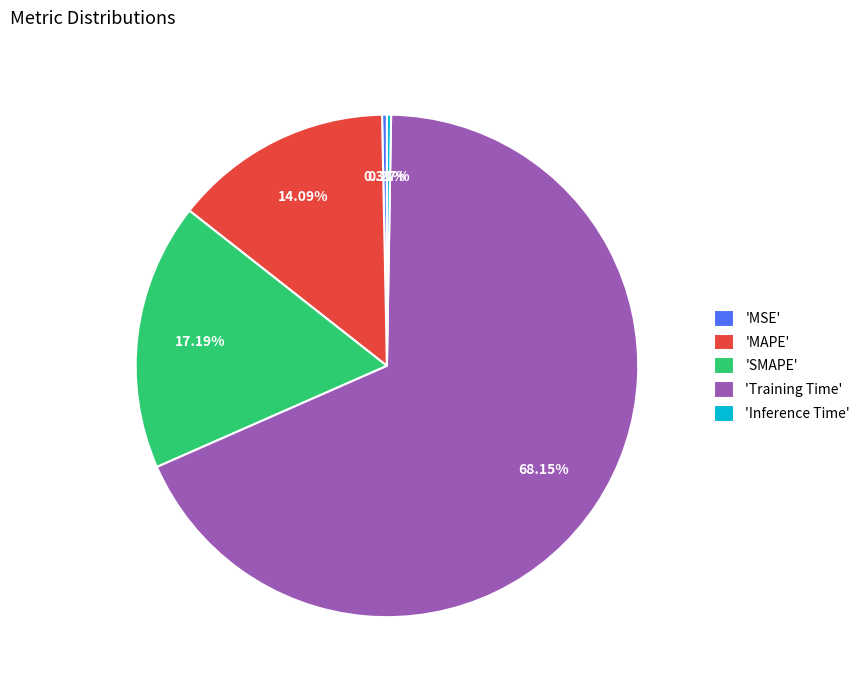

What is the majority slice?

'Training Time'